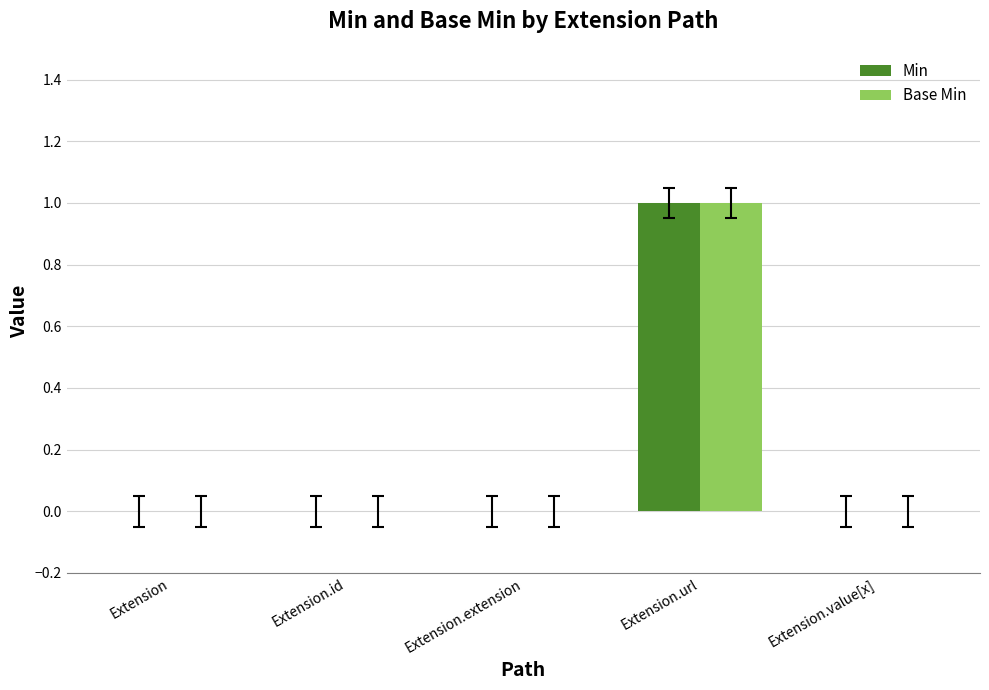

Count the number of categories in the chart.

5